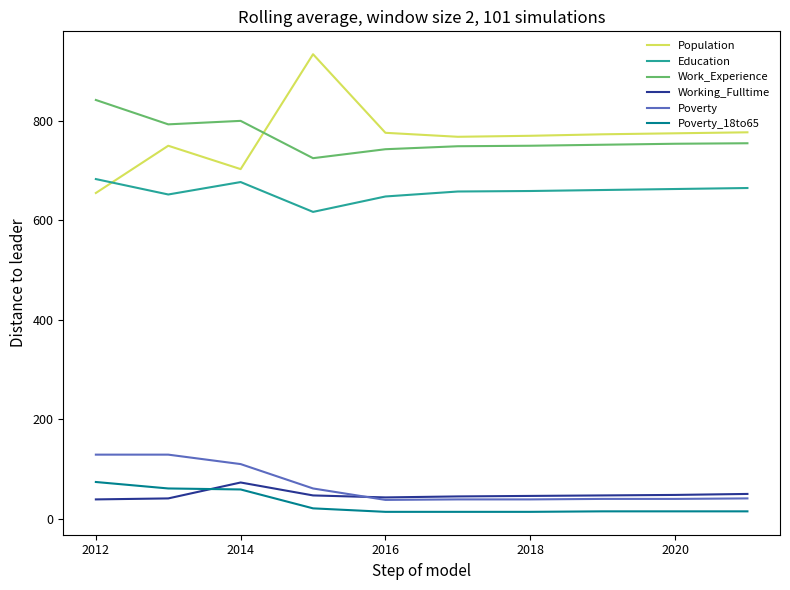

What is the minimum value for Work_Experience?

725